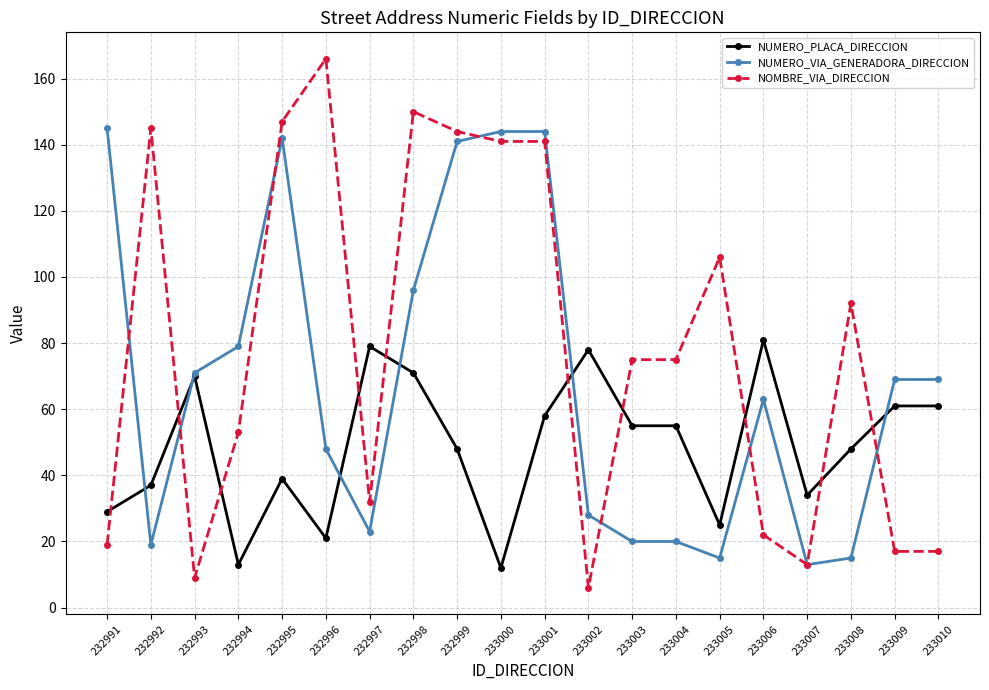

Which series has the widest spread of values?

NOMBRE_VIA_DIRECCION